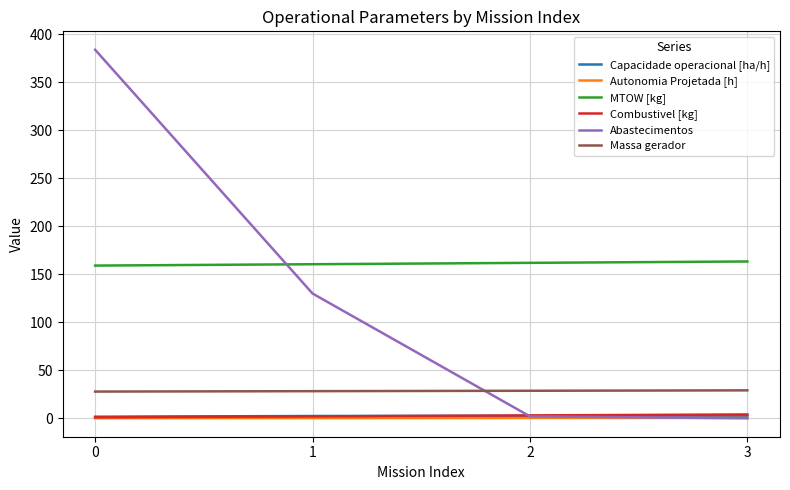

What is the spread (max minus min) of values at 2?

161.6